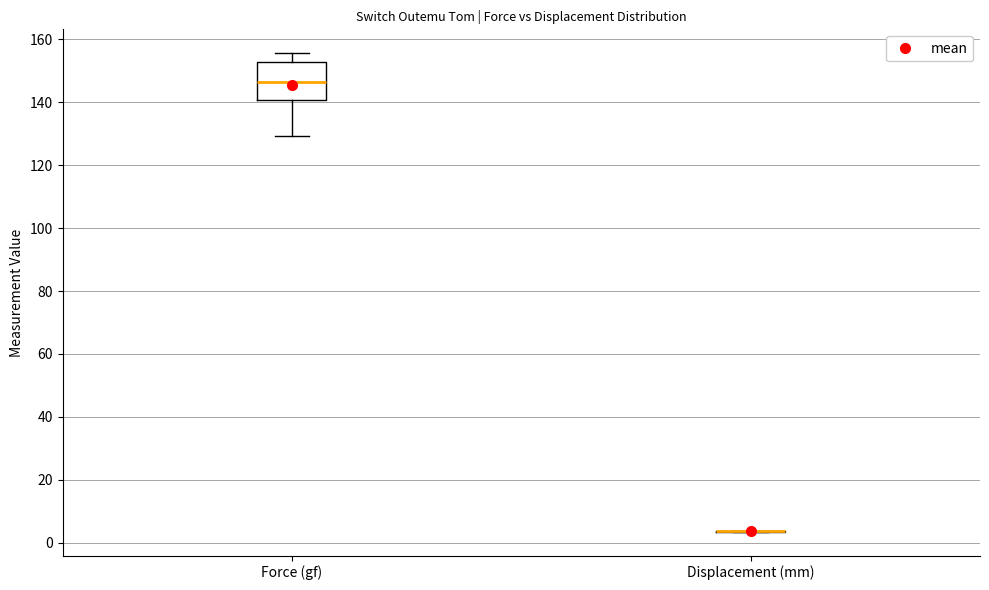

Reading left to right, transcribe this box plot: for each box, give where its median line is, the range the box spans, and where its two whiskers end, as read against the y-axis. The values are not printed on the chart, so give them approximately, as read against the axis.

Force (gf): median 146, box 140 to 152, whiskers 130 to 156
Displacement (mm): box collapsed to a line at 4, whiskers 4 to 4